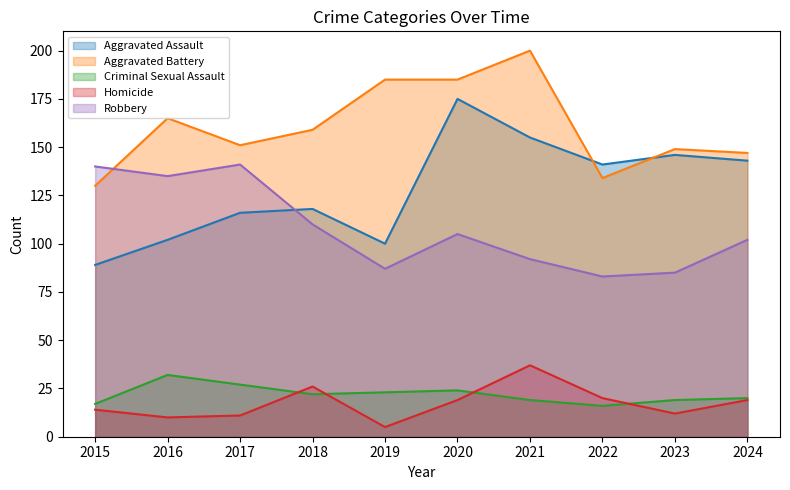

True or false: Homicide has more than 0 interior local peaks.

True